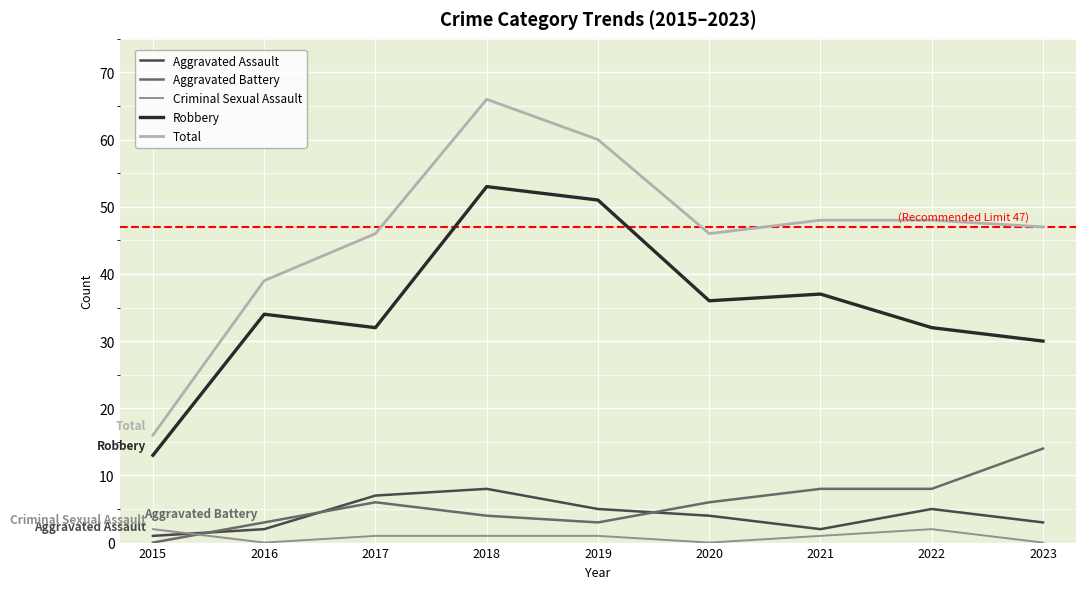

Reading right to left, transcribe all the data shown in this chart.

Aggravated Assault: 3	5	2	4	5	8	7	2	1
Aggravated Battery: 14	8	8	6	3	4	6	3	0
Criminal Sexual Assault: 0	2	1	0	1	1	1	0	2
Robbery: 30	32	37	36	51	53	32	34	13
Total: 47	48	48	46	60	66	46	39	16